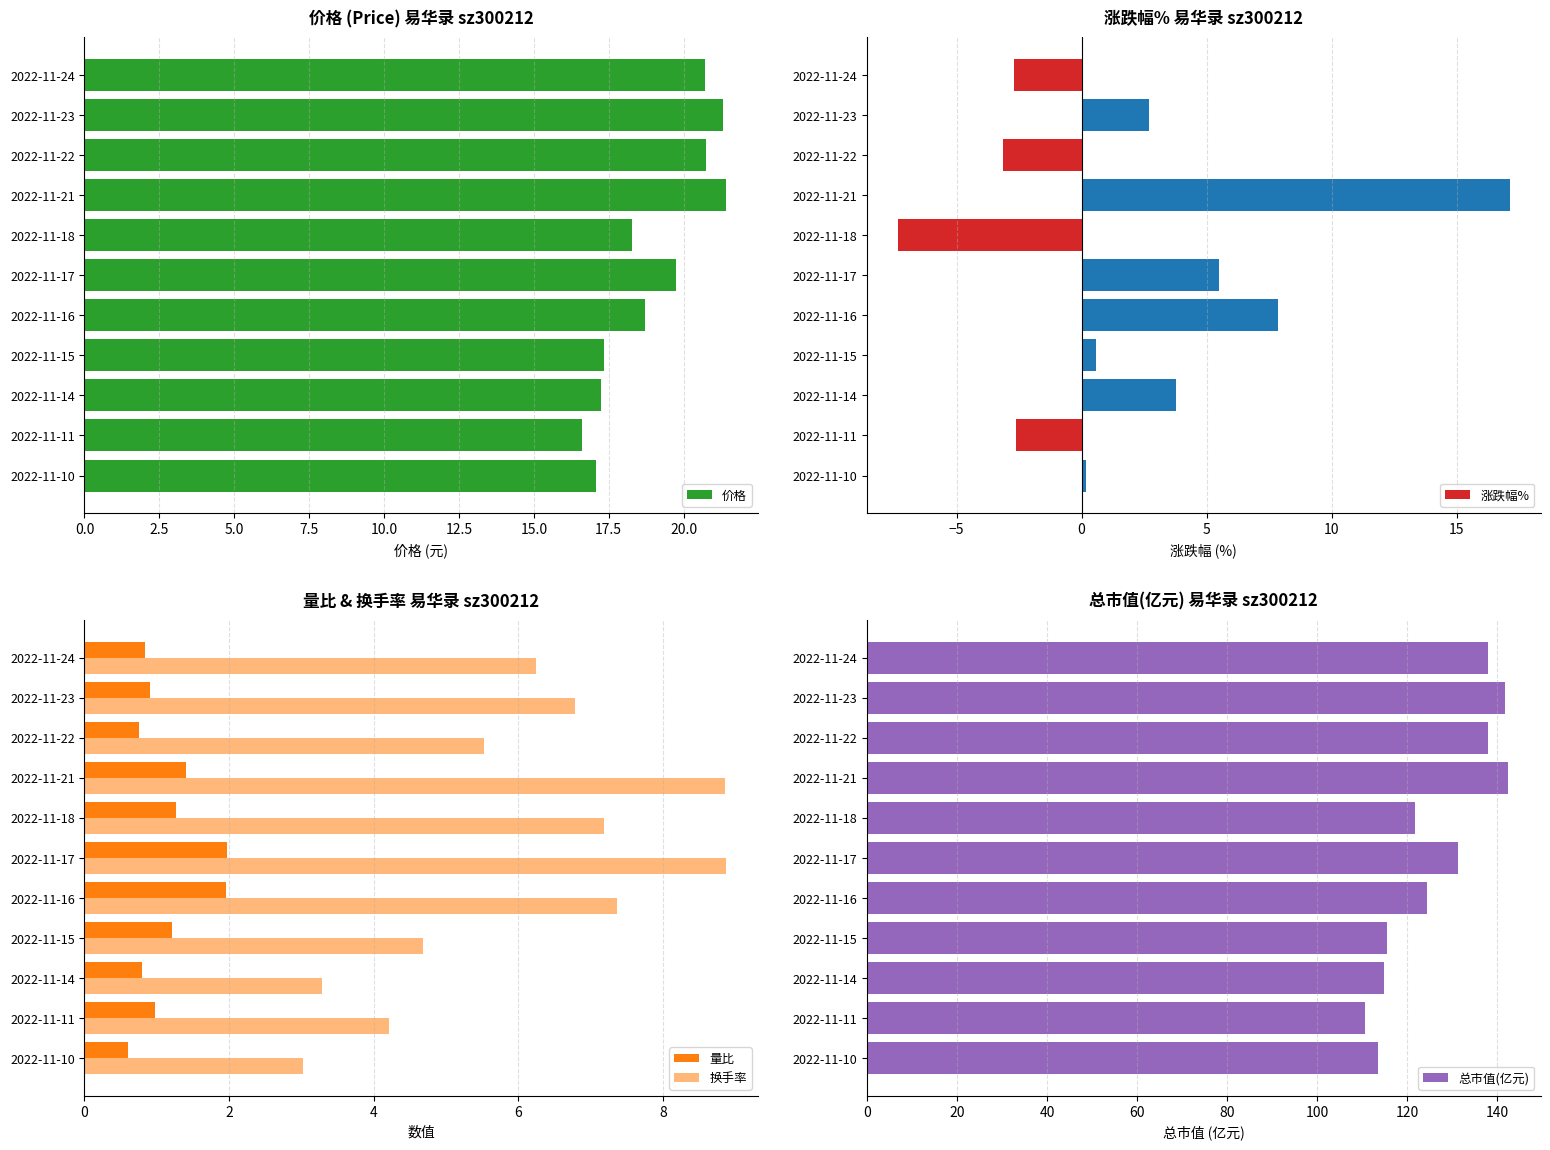

What is the difference between the maximum and minimum values in the 价格 series?

4.8